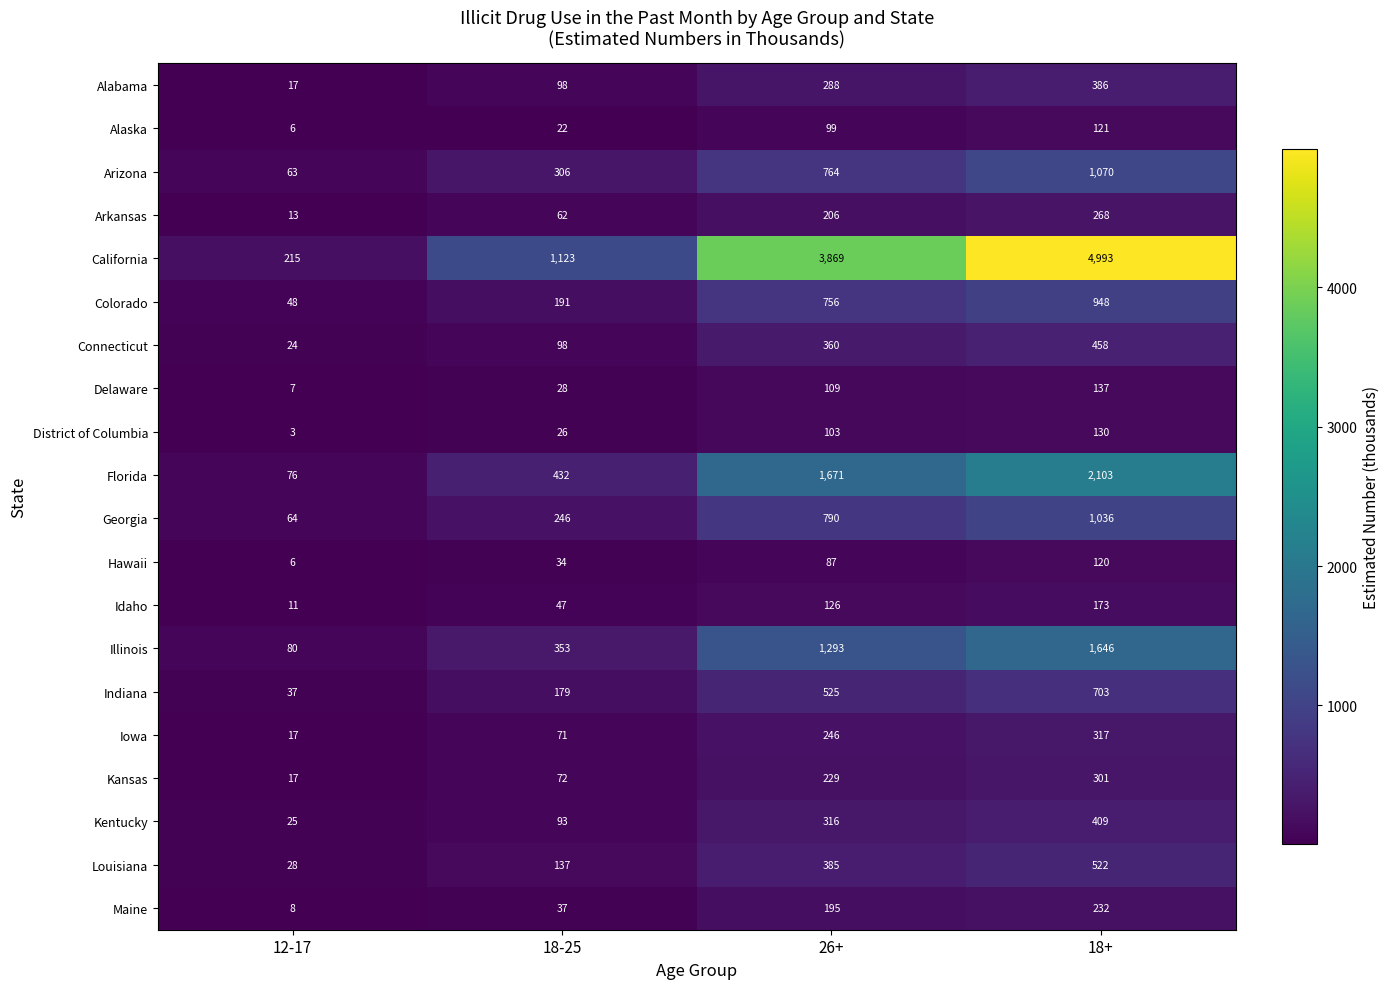

What is the approximate value of Connecticut at 26+?

360